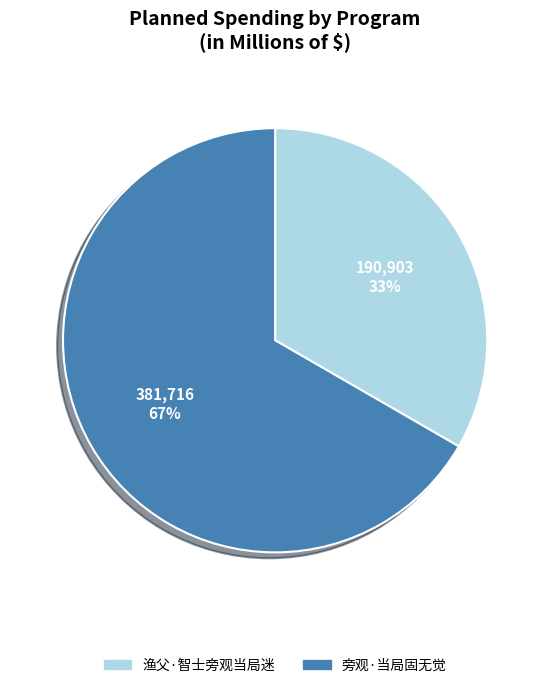

Count the number of slices in the pie.

2